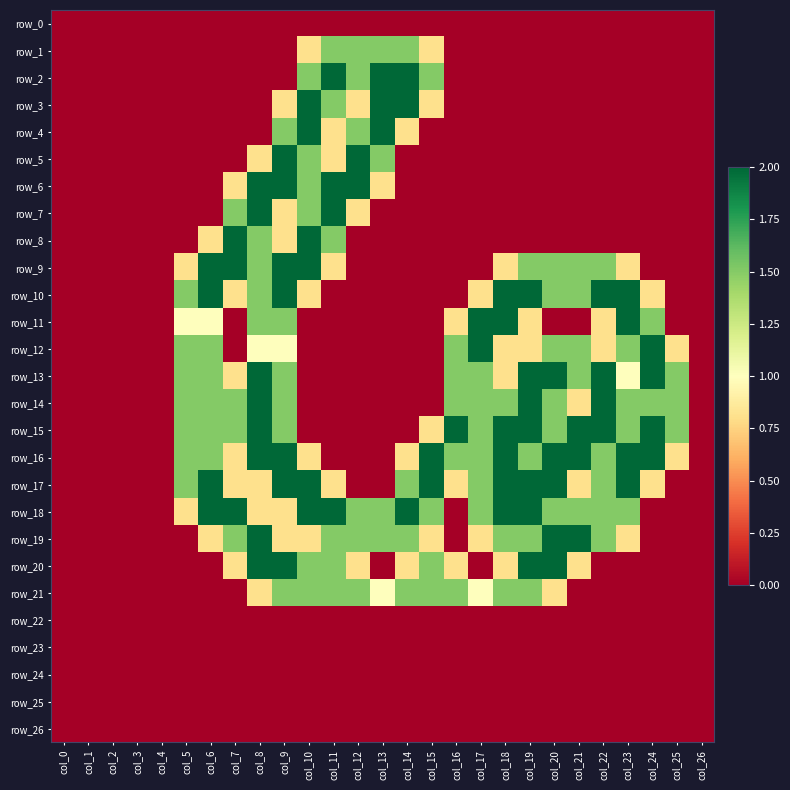

Reading left to right, what are all the values shown in this chart?

row_0: 0.0	0.0	0.0	0.0	0.0	0.0	0.0	0.0	0.0	0.0	0.0	0.0	0.0	0.0	0.0	0.0	0.0	0.0	0.0	0.0	0.0	0.0	0.0	0.0	0.0	0.0	0.0
row_1: 0.0	0.0	0.0	0.0	0.0	0.0	0.0	0.0	0.0	0.0	0.8	1.5	1.5	1.5	1.5	0.8	0.0	0.0	0.0	0.0	0.0	0.0	0.0	0.0	0.0	0.0	0.0
row_2: 0.0	0.0	0.0	0.0	0.0	0.0	0.0	0.0	0.0	0.0	1.5	2.0	1.5	2.0	2.0	1.5	0.0	0.0	0.0	0.0	0.0	0.0	0.0	0.0	0.0	0.0	0.0
row_3: 0.0	0.0	0.0	0.0	0.0	0.0	0.0	0.0	0.0	0.8	2.0	1.5	0.8	2.0	2.0	0.8	0.0	0.0	0.0	0.0	0.0	0.0	0.0	0.0	0.0	0.0	0.0
row_4: 0.0	0.0	0.0	0.0	0.0	0.0	0.0	0.0	0.0	1.5	2.0	0.8	1.5	2.0	0.8	0.0	0.0	0.0	0.0	0.0	0.0	0.0	0.0	0.0	0.0	0.0	0.0
row_5: 0.0	0.0	0.0	0.0	0.0	0.0	0.0	0.0	0.8	2.0	1.5	0.8	2.0	1.5	0.0	0.0	0.0	0.0	0.0	0.0	0.0	0.0	0.0	0.0	0.0	0.0	0.0
row_6: 0.0	0.0	0.0	0.0	0.0	0.0	0.0	0.8	2.0	2.0	1.5	2.0	2.0	0.8	0.0	0.0	0.0	0.0	0.0	0.0	0.0	0.0	0.0	0.0	0.0	0.0	0.0
row_7: 0.0	0.0	0.0	0.0	0.0	0.0	0.0	1.5	2.0	0.8	1.5	2.0	0.8	0.0	0.0	0.0	0.0	0.0	0.0	0.0	0.0	0.0	0.0	0.0	0.0	0.0	0.0
row_8: 0.0	0.0	0.0	0.0	0.0	0.0	0.8	2.0	1.5	0.8	2.0	1.5	0.0	0.0	0.0	0.0	0.0	0.0	0.0	0.0	0.0	0.0	0.0	0.0	0.0	0.0	0.0
row_9: 0.0	0.0	0.0	0.0	0.0	0.8	2.0	2.0	1.5	2.0	2.0	0.8	0.0	0.0	0.0	0.0	0.0	0.0	0.8	1.5	1.5	1.5	1.5	0.8	0.0	0.0	0.0
row_10: 0.0	0.0	0.0	0.0	0.0	1.5	2.0	0.8	1.5	2.0	0.8	0.0	0.0	0.0	0.0	0.0	0.0	0.8	2.0	2.0	1.5	1.5	2.0	2.0	0.8	0.0	0.0
row_11: 0.0	0.0	0.0	0.0	0.0	1.0	1.0	0.0	1.5	1.5	0.0	0.0	0.0	0.0	0.0	0.0	0.8	2.0	2.0	0.8	0.0	0.0	0.8	2.0	1.5	0.0	0.0
row_12: 0.0	0.0	0.0	0.0	0.0	1.5	1.5	0.0	1.0	1.0	0.0	0.0	0.0	0.0	0.0	0.0	1.5	2.0	0.8	0.8	1.5	1.5	0.8	1.5	2.0	0.8	0.0
row_13: 0.0	0.0	0.0	0.0	0.0	1.5	1.5	0.8	2.0	1.5	0.0	0.0	0.0	0.0	0.0	0.0	1.5	1.5	0.8	2.0	2.0	1.5	2.0	1.0	2.0	1.5	0.0
row_14: 0.0	0.0	0.0	0.0	0.0	1.5	1.5	1.5	2.0	1.5	0.0	0.0	0.0	0.0	0.0	0.0	1.5	1.5	1.5	2.0	1.5	0.8	2.0	1.5	1.5	1.5	0.0
row_15: 0.0	0.0	0.0	0.0	0.0	1.5	1.5	1.5	2.0	1.5	0.0	0.0	0.0	0.0	0.0	0.8	2.0	1.5	2.0	2.0	1.5	2.0	2.0	1.5	2.0	1.5	0.0
row_16: 0.0	0.0	0.0	0.0	0.0	1.5	1.5	0.8	2.0	2.0	0.8	0.0	0.0	0.0	0.8	2.0	1.5	1.5	2.0	1.5	2.0	2.0	1.5	2.0	2.0	0.8	0.0
row_17: 0.0	0.0	0.0	0.0	0.0	1.5	2.0	0.8	0.8	2.0	2.0	0.8	0.0	0.0	1.5	2.0	0.8	1.5	2.0	2.0	2.0	0.8	1.5	2.0	0.8	0.0	0.0
row_18: 0.0	0.0	0.0	0.0	0.0	0.8	2.0	2.0	0.8	0.8	2.0	2.0	1.5	1.5	2.0	1.5	0.0	1.5	2.0	2.0	1.5	1.5	1.5	1.5	0.0	0.0	0.0
row_19: 0.0	0.0	0.0	0.0	0.0	0.0	0.8	1.5	2.0	0.8	0.8	1.5	1.5	1.5	1.5	0.8	0.0	0.8	1.5	1.5	2.0	2.0	1.5	0.8	0.0	0.0	0.0
row_20: 0.0	0.0	0.0	0.0	0.0	0.0	0.0	0.8	2.0	2.0	1.5	1.5	0.8	0.0	0.8	1.5	0.8	0.0	0.8	2.0	2.0	0.8	0.0	0.0	0.0	0.0	0.0
row_21: 0.0	0.0	0.0	0.0	0.0	0.0	0.0	0.0	0.8	1.5	1.5	1.5	1.5	1.0	1.5	1.5	1.5	1.0	1.5	1.5	0.8	0.0	0.0	0.0	0.0	0.0	0.0
row_22: 0.0	0.0	0.0	0.0	0.0	0.0	0.0	0.0	0.0	0.0	0.0	0.0	0.0	0.0	0.0	0.0	0.0	0.0	0.0	0.0	0.0	0.0	0.0	0.0	0.0	0.0	0.0
row_23: 0.0	0.0	0.0	0.0	0.0	0.0	0.0	0.0	0.0	0.0	0.0	0.0	0.0	0.0	0.0	0.0	0.0	0.0	0.0	0.0	0.0	0.0	0.0	0.0	0.0	0.0	0.0
row_24: 0.0	0.0	0.0	0.0	0.0	0.0	0.0	0.0	0.0	0.0	0.0	0.0	0.0	0.0	0.0	0.0	0.0	0.0	0.0	0.0	0.0	0.0	0.0	0.0	0.0	0.0	0.0
row_25: 0.0	0.0	0.0	0.0	0.0	0.0	0.0	0.0	0.0	0.0	0.0	0.0	0.0	0.0	0.0	0.0	0.0	0.0	0.0	0.0	0.0	0.0	0.0	0.0	0.0	0.0	0.0
row_26: 0.0	0.0	0.0	0.0	0.0	0.0	0.0	0.0	0.0	0.0	0.0	0.0	0.0	0.0	0.0	0.0	0.0	0.0	0.0	0.0	0.0	0.0	0.0	0.0	0.0	0.0	0.0